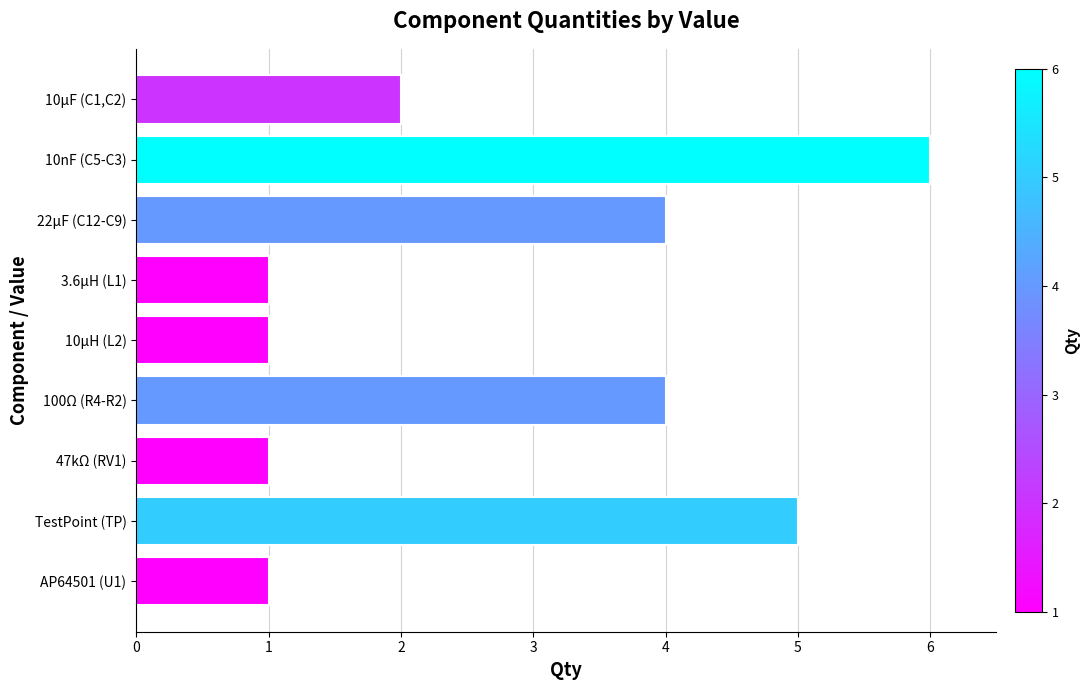

What is the greatest value displayed?

6